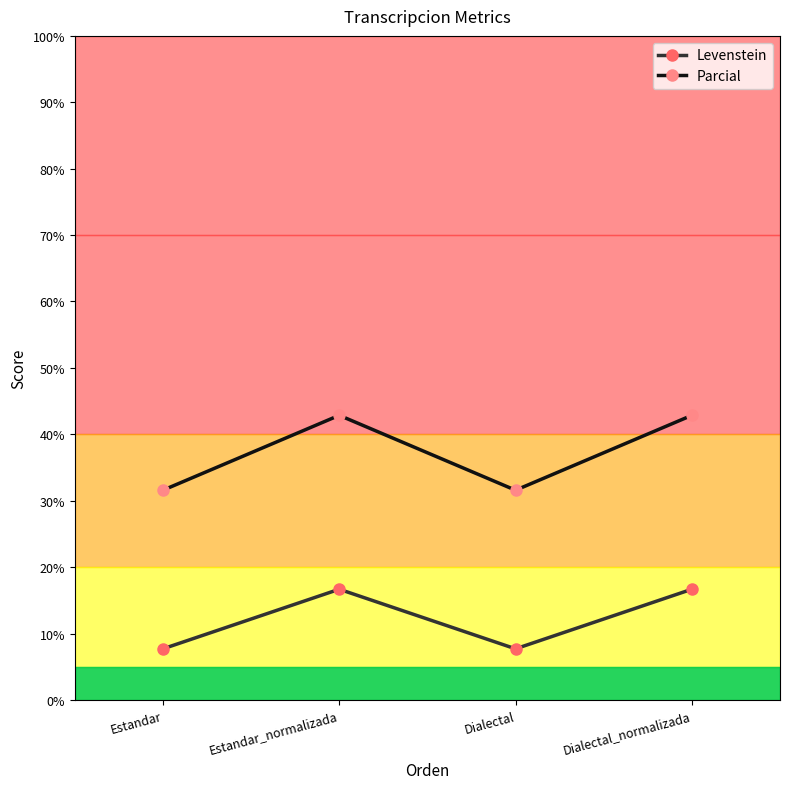

What are all the series names shown in the legend?

Levenstein, Parcial